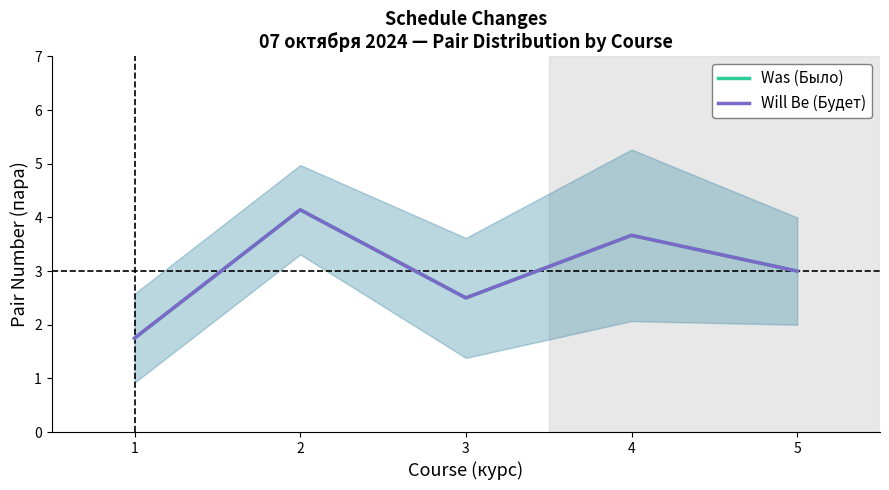

How many Was (Было) values are between 2 and 3?

2